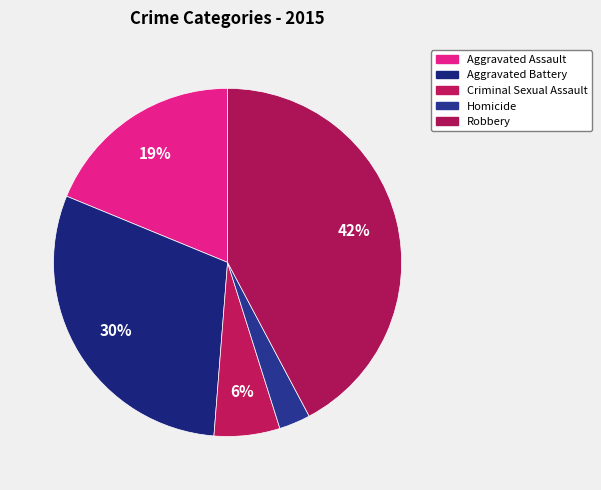

How many segments does this pie chart have?

5